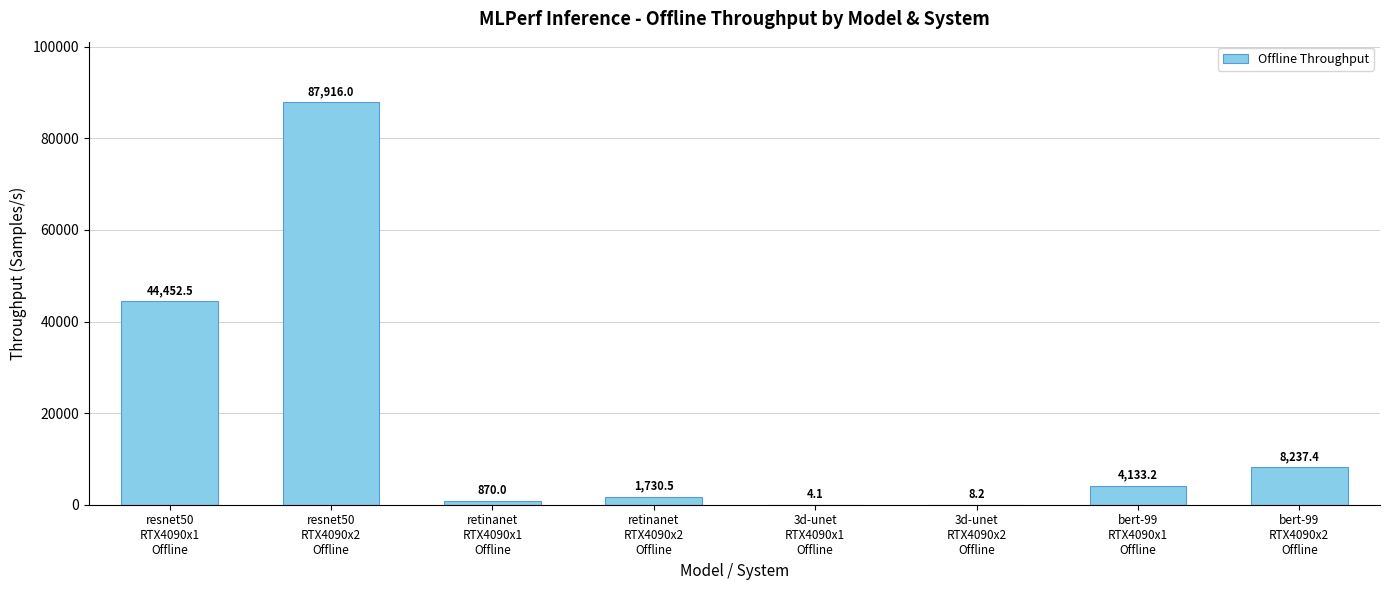

What is the maximum value shown in the chart?

87916.0